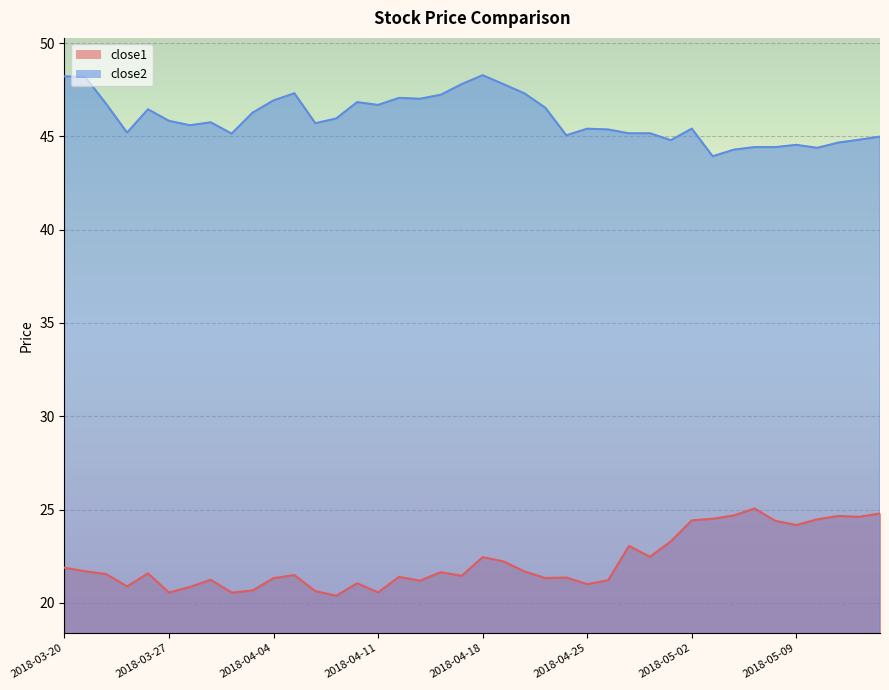

What is the difference between the maximum and minimum values in the close1 series?

4.7